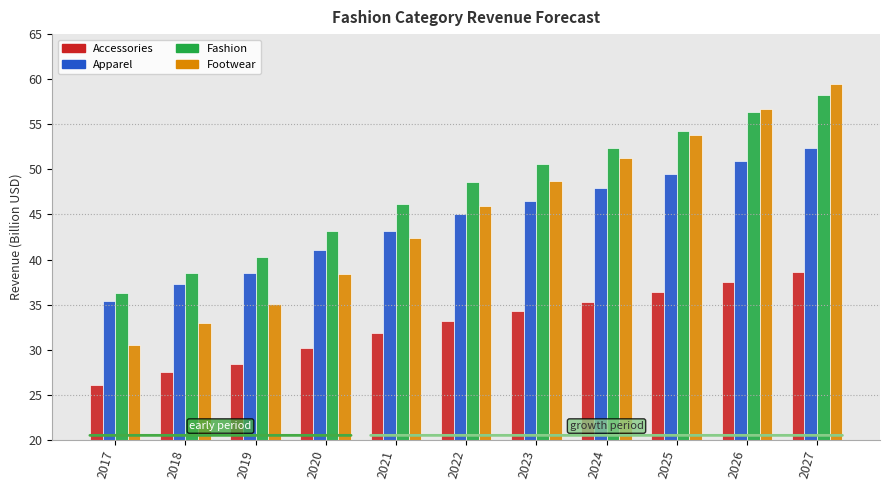

The value of Accessories at 2023 is 22.9. True or false?

False